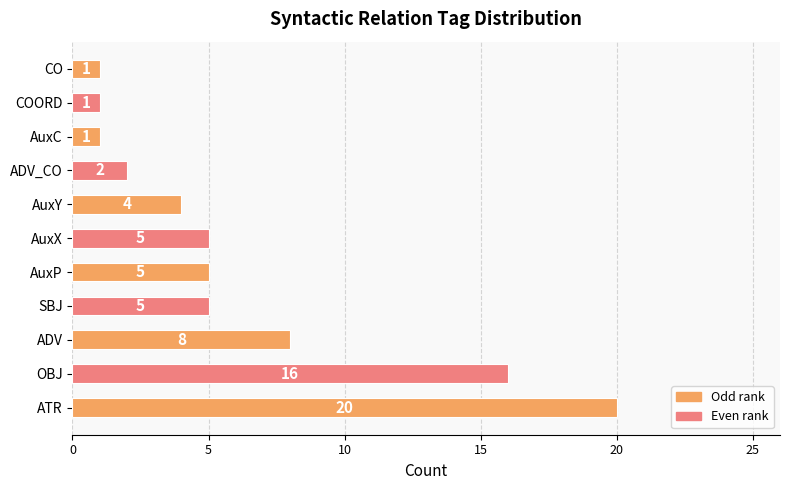

The chart shows a value of 1 at COORD. True or false?

True